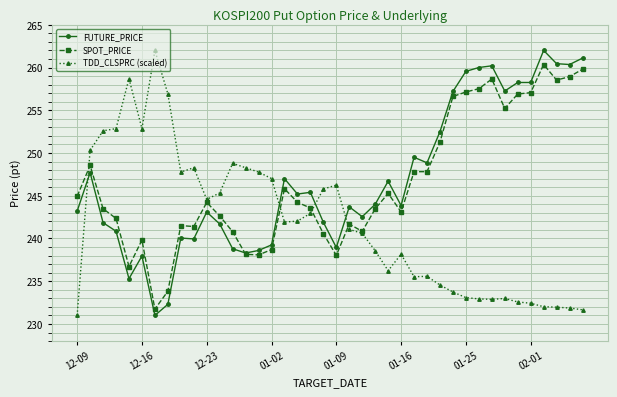

How many values in the SPOT_PRICE series exceed 244?

20